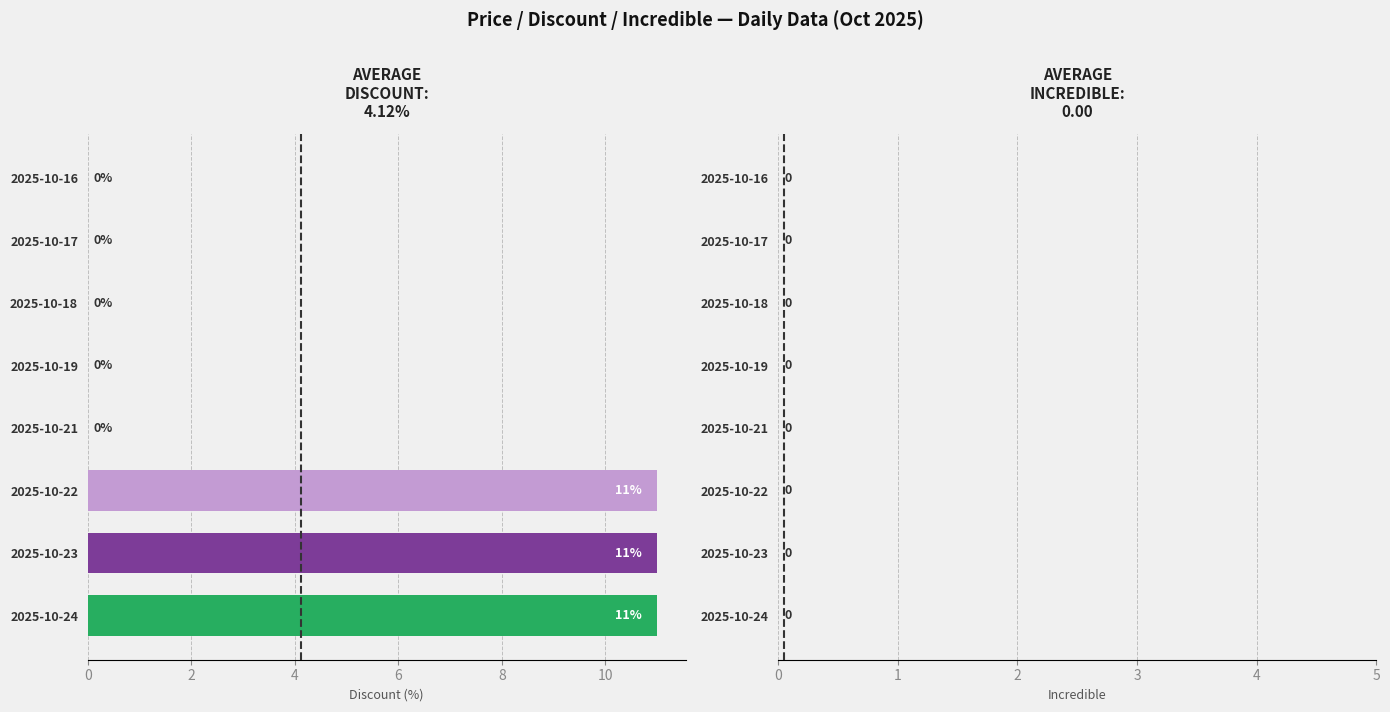

Does the chart contain stacked bars?

No